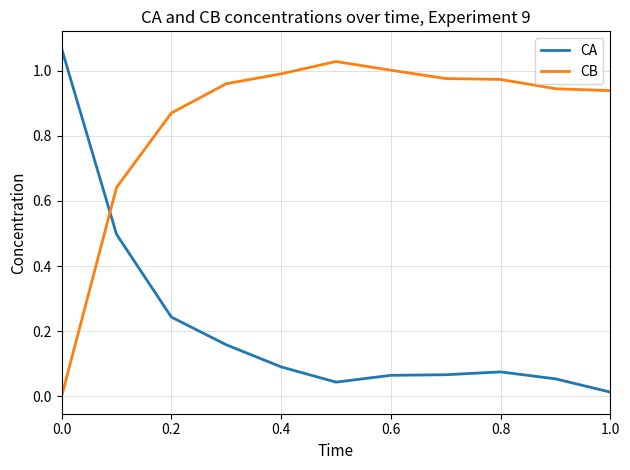

Which series has the largest total across all categories?

CB